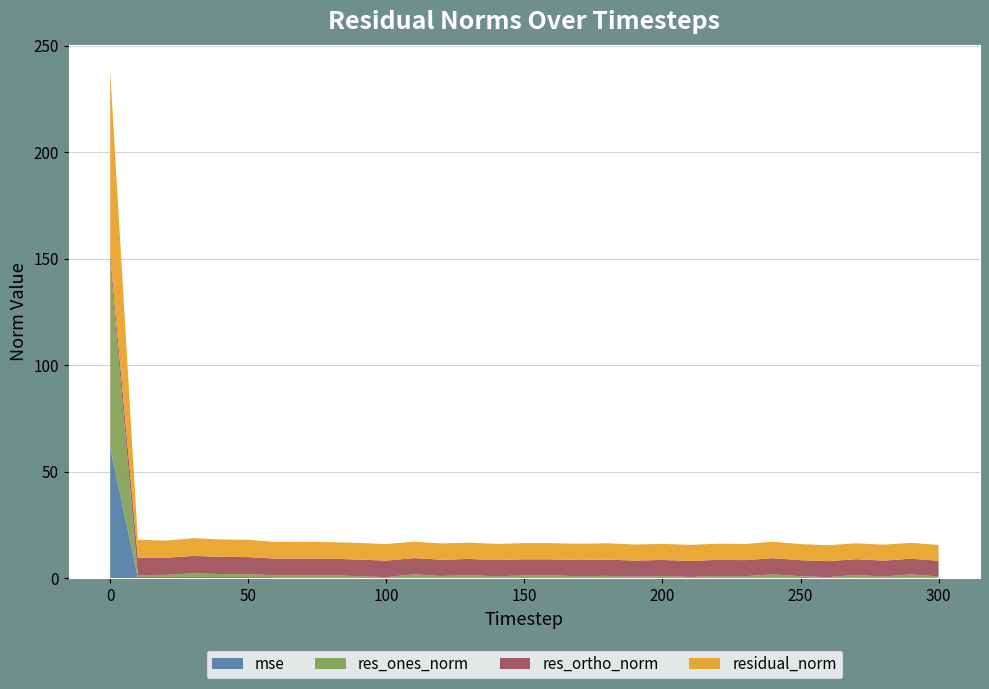

Reading left to right, list all the values displayed in this chart.

mse: 61.3	0.6	0.5	0.6	0.5	0.5	0.5	0.5	0.5	0.5	0.5	0.5	0.5	0.5	0.5	0.5	0.5	0.5	0.5	0.5	0.5	0.5	0.5	0.5	0.5	0.5	0.5	0.5	0.5	0.5	0.5
res_ones_norm: 86.4	0.9	1.0	1.7	1.4	1.3	0.9	1.0	0.9	0.4	0.0	1.3	0.6	1.0	0.4	0.8	0.9	0.5	0.6	0.3	0.6	0.1	0.6	0.5	1.3	0.5	0.1	1.1	0.3	1.4	0.3
res_ortho_norm: 4.1	8.3	8.0	8.2	8.1	8.0	7.8	7.8	7.7	7.8	7.7	7.6	7.6	7.6	7.6	7.6	7.5	7.6	7.6	7.6	7.5	7.5	7.6	7.6	7.6	7.5	7.5	7.4	7.5	7.3	7.4
residual_norm: 86.5	8.3	8.1	8.3	8.2	8.1	7.8	7.8	7.8	7.8	7.7	7.7	7.7	7.6	7.6	7.6	7.6	7.6	7.7	7.6	7.5	7.5	7.6	7.6	7.7	7.5	7.5	7.5	7.5	7.5	7.4